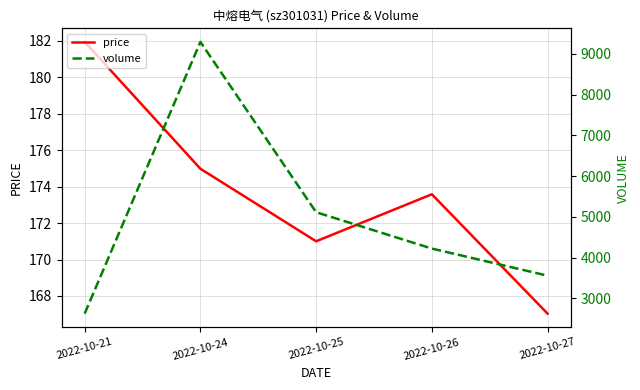

What is the greatest value displayed?

9296.0